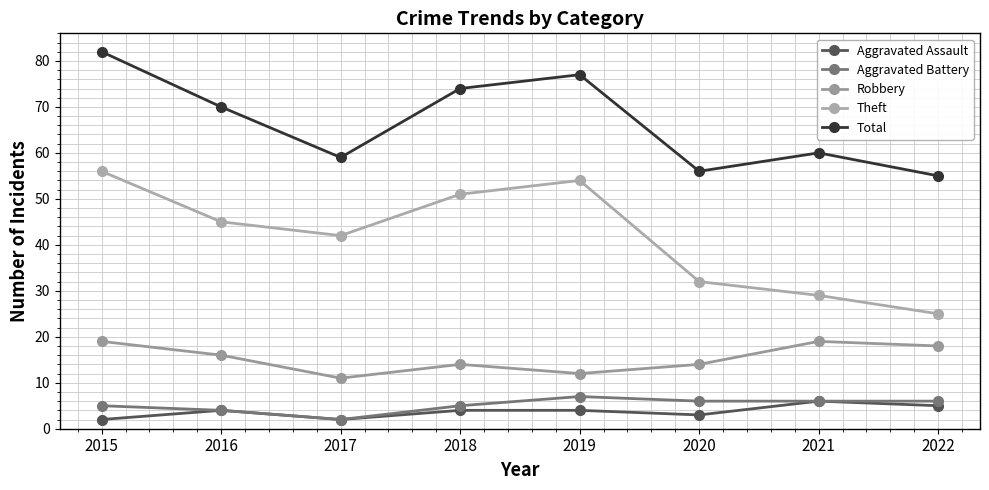

How many interior local valleys does the Aggravated Assault series have?

2